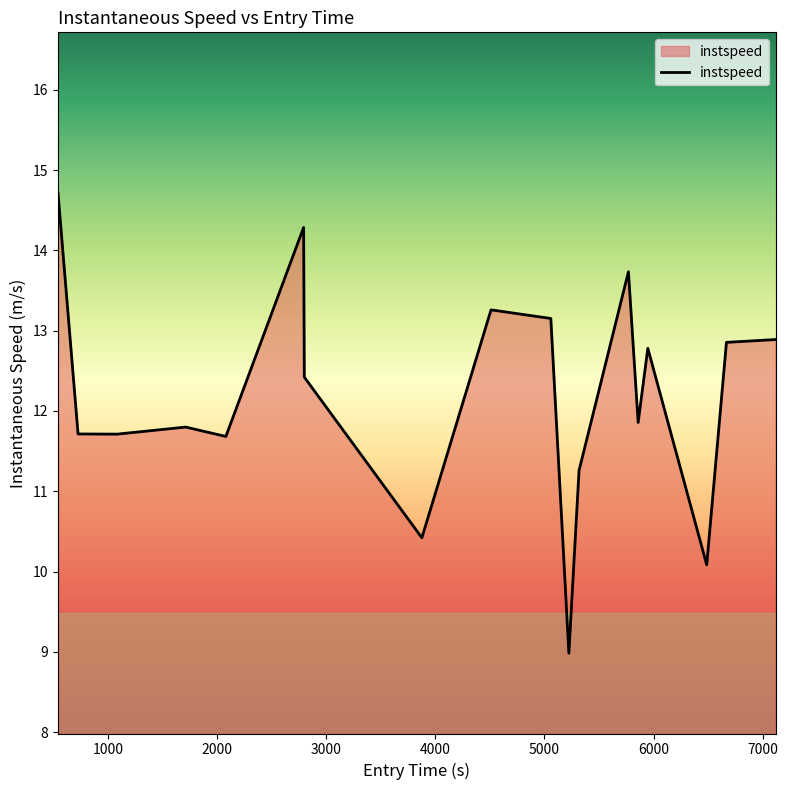

What is the average value?

12.2